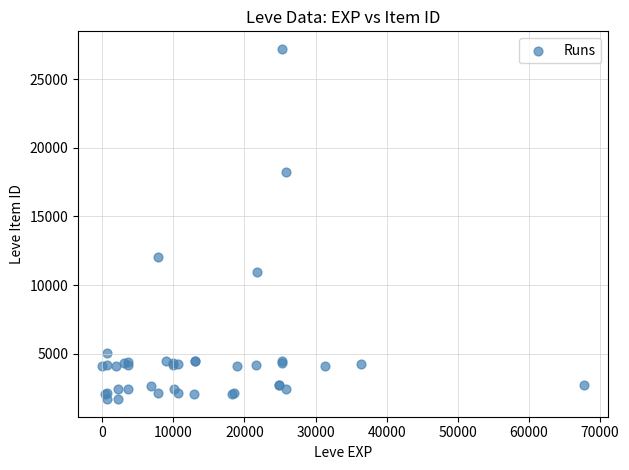

What Y value in the scatter plot is closest to 14448?

12018